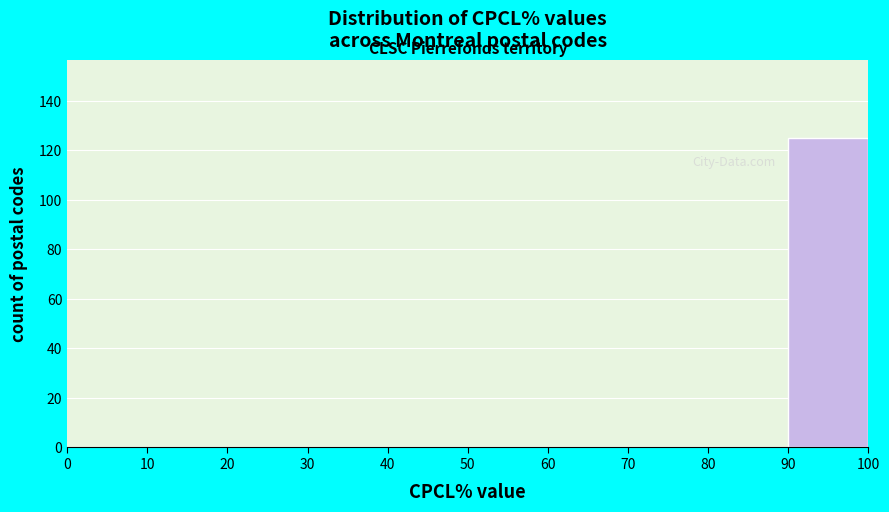

Over which range of the x-axis is the bar tallest?

90 to 100